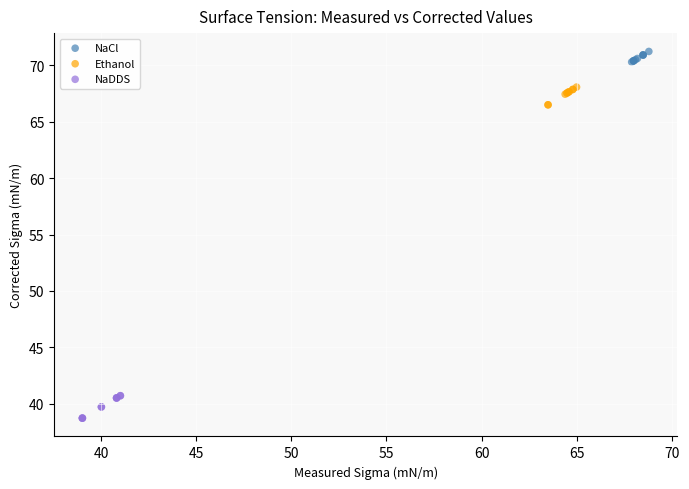

Which series contains the highest Y value?

NaCl